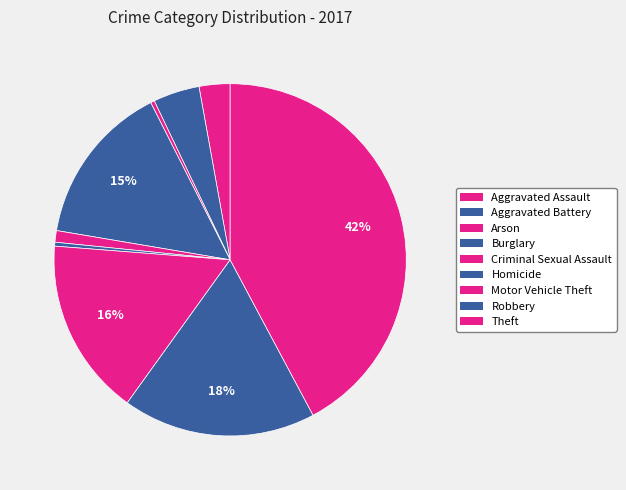

Combined, what portion of the pie is Homicide and Arson?

0.7%